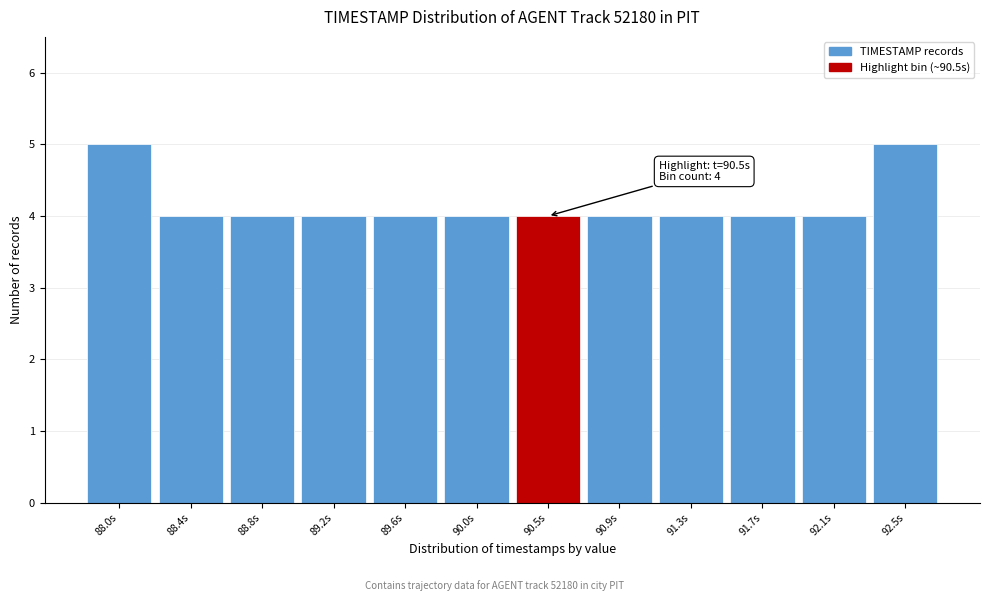

Reading right to left, transcribe all the data shown in this chart.

5	4	4	4	4	4	4	4	4	4	4	5